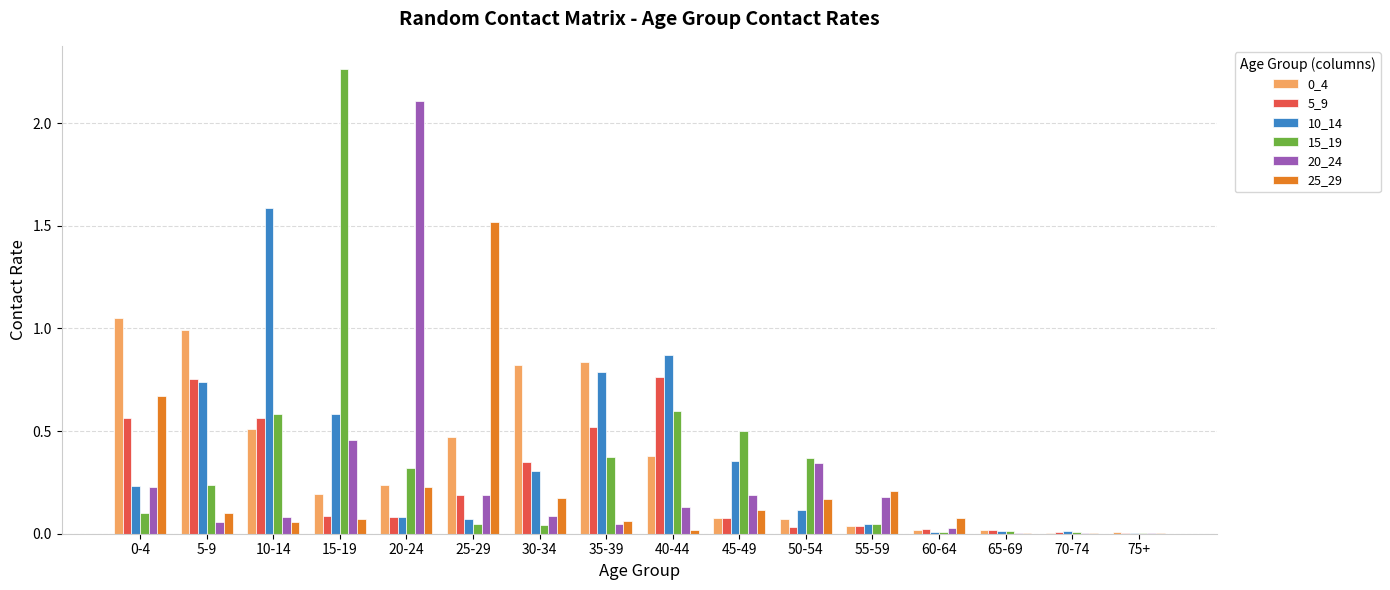

The 0_4 series shows 1.0 at 5-9. True or false?

True